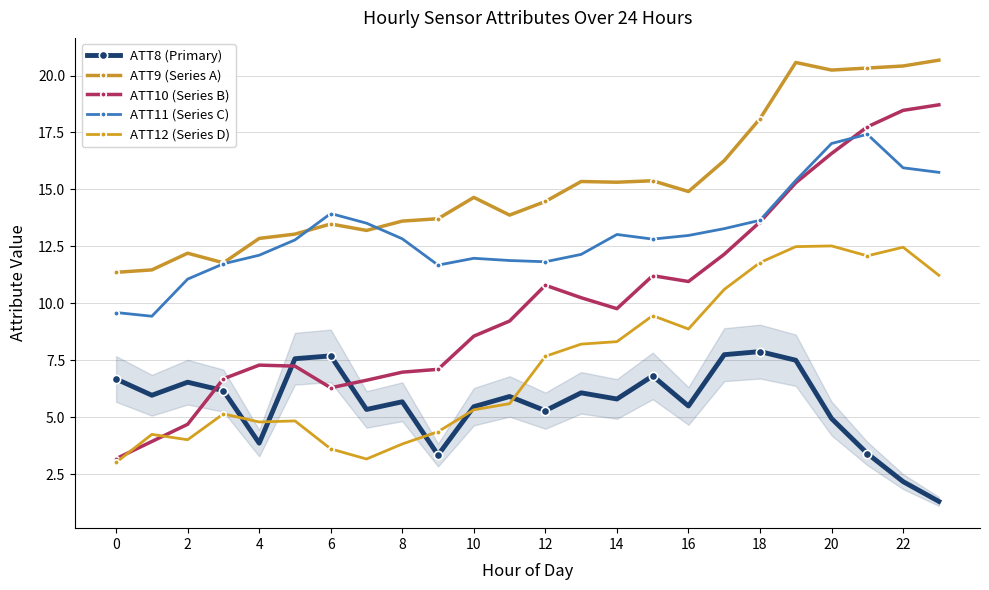

How many lines are shown in the chart?

5